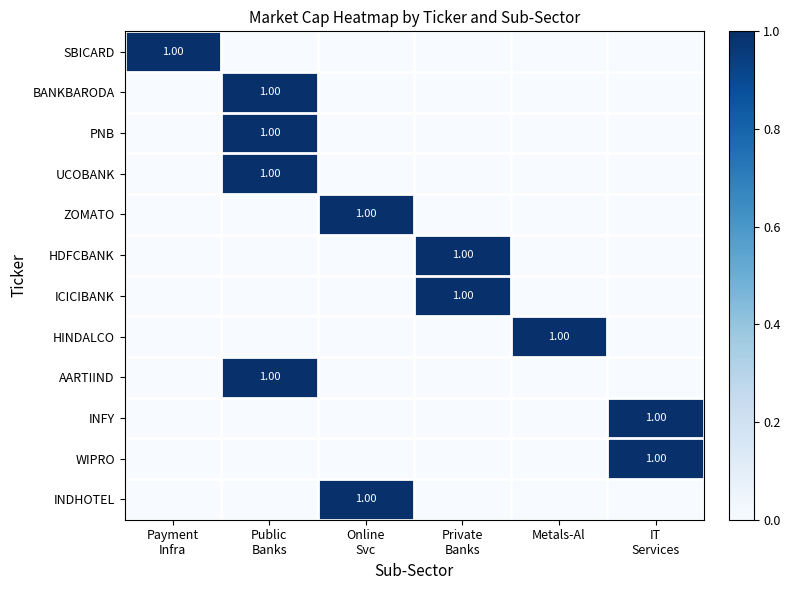

List the labels in order of UCOBANK value, largest first.

Public Banks, Payment Infra, Online Svc, Private Banks, Metals-Al, IT Services